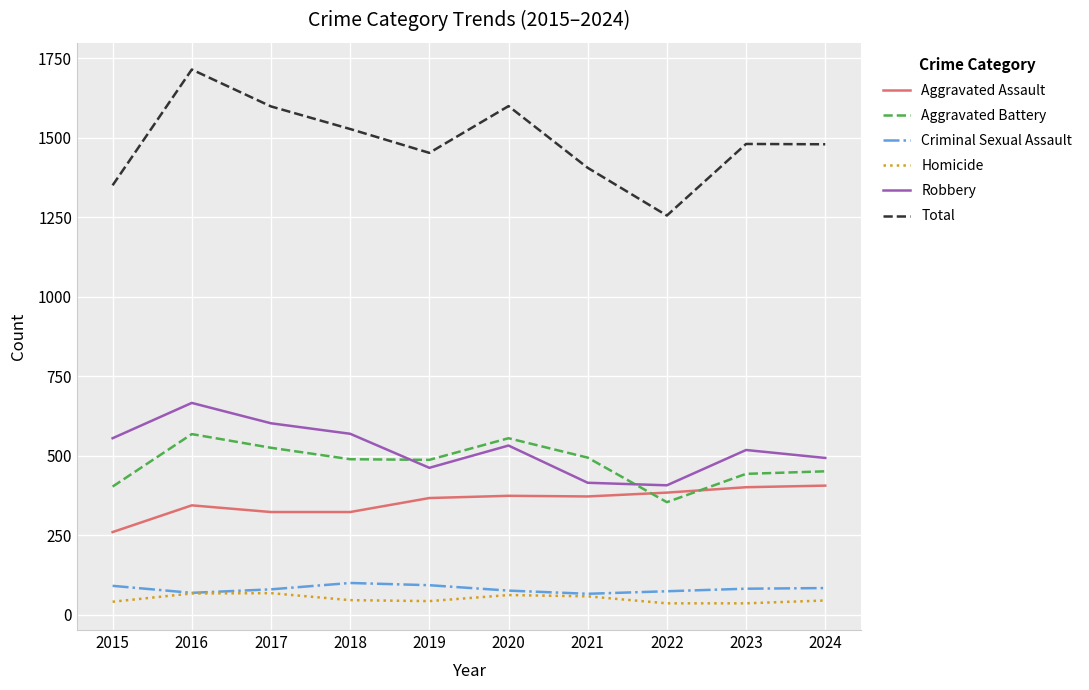

Is it true that Homicide equals 45 at 2024?

True